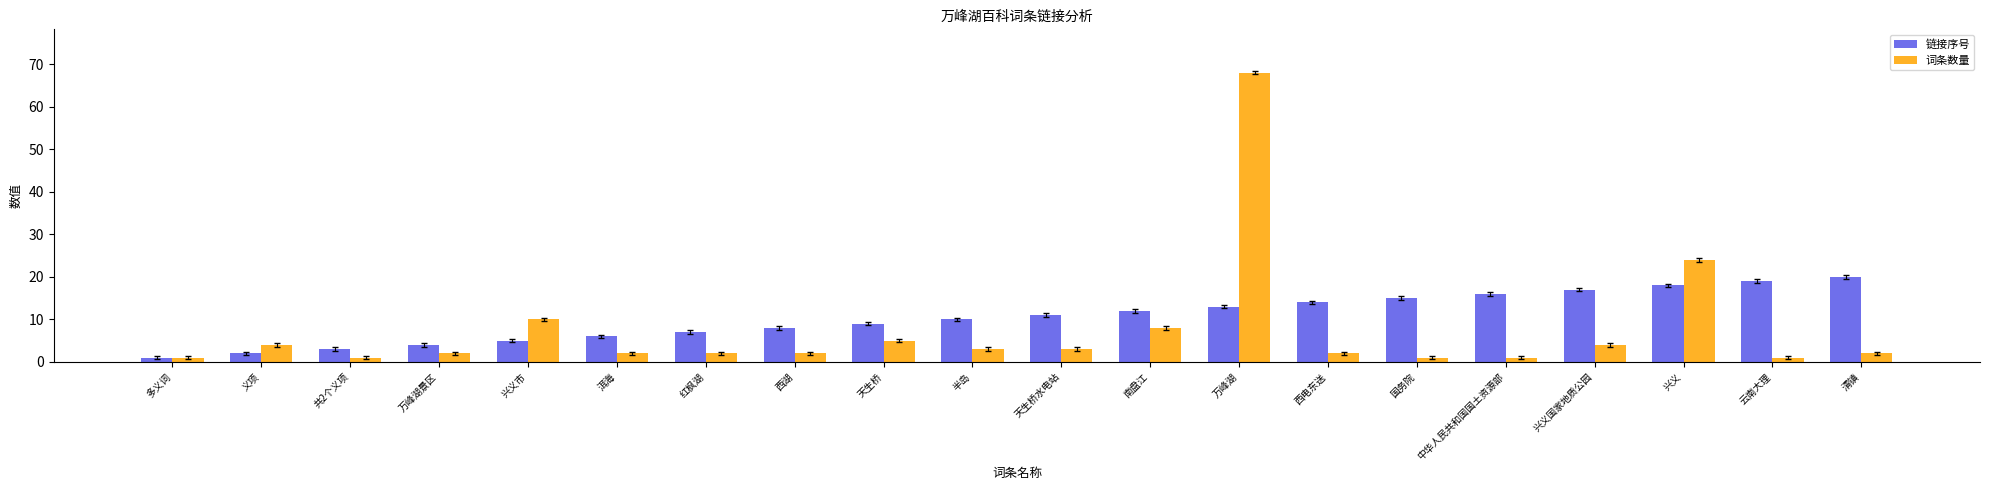

Which series has the largest range (max minus min)?

词条数量